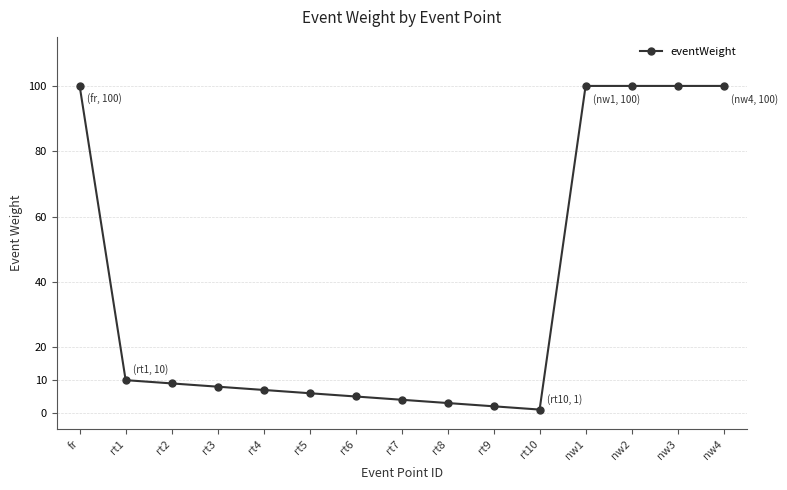

What is the minimum value shown in the chart?

1